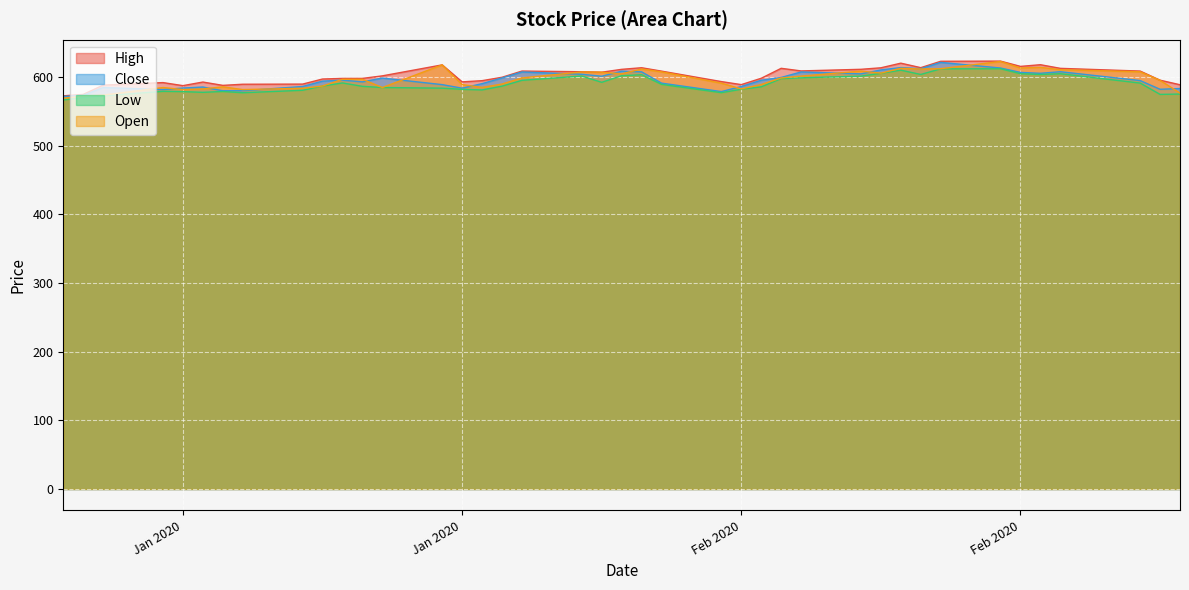

What is the sum of all Low values?

23601.0